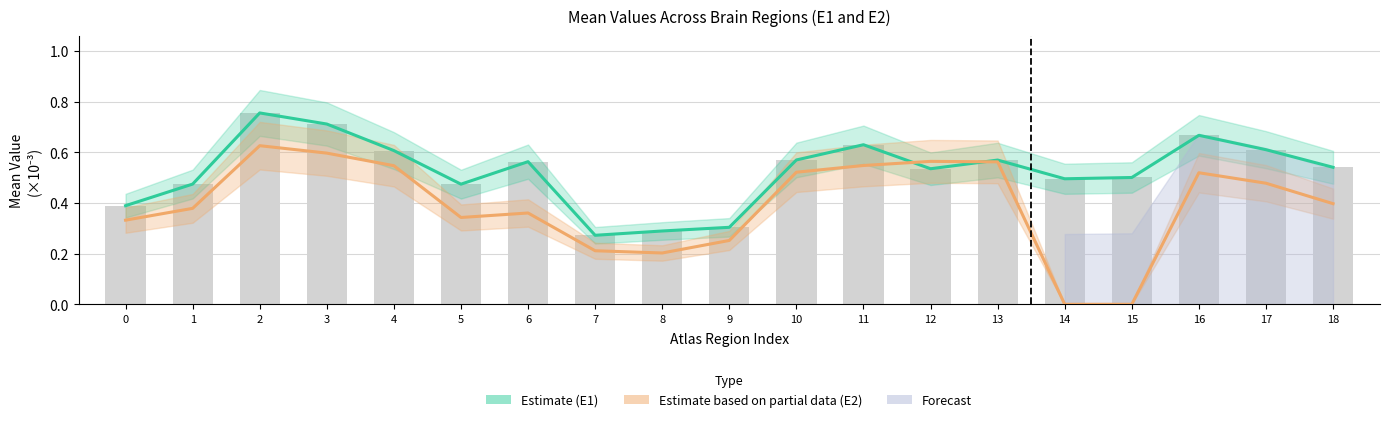

True or false: Estimate (E1) has a value of 0.4 at 0.

True